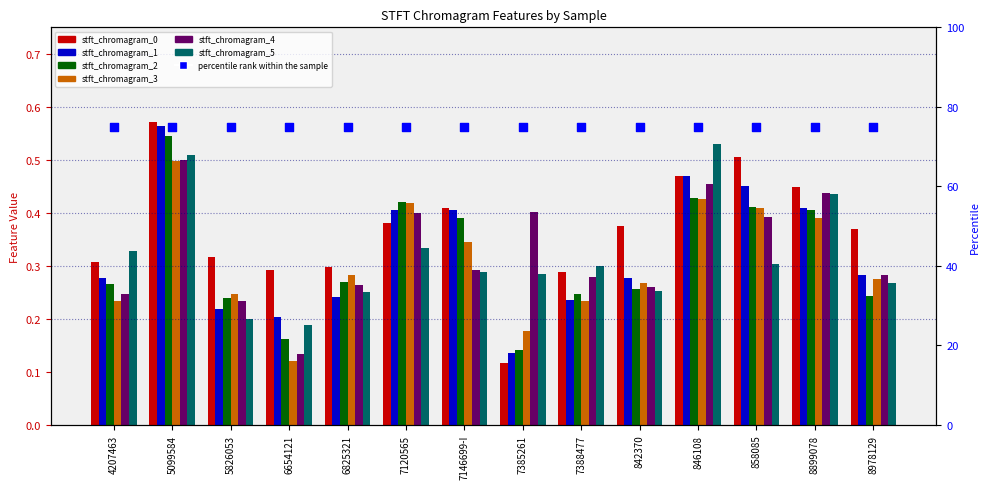

At how many categories does at least one series exceed 0?

14